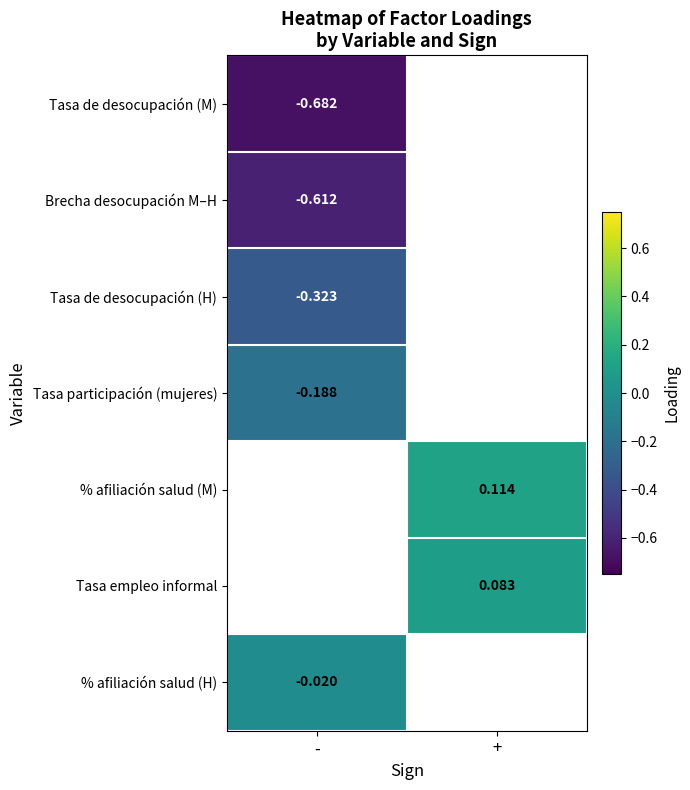

List the series in order of their peak value, highest first.

Tasa participación (mujeres), % afiliación salud (M), Tasa empleo informal, % afiliación salud (H), Tasa de desocupación (H), Brecha desocupación M–H, Tasa de desocupación (M)